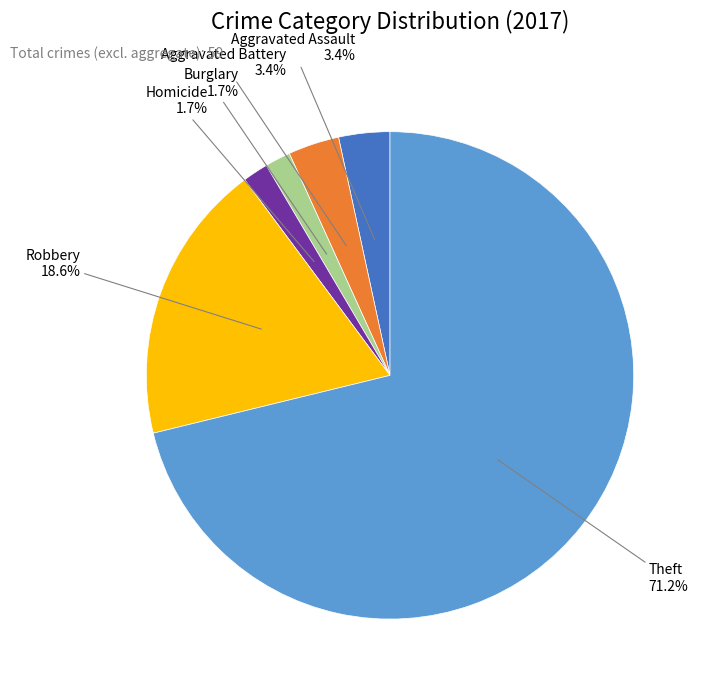

To the nearest percent, what portion does Robbery represent?

19%